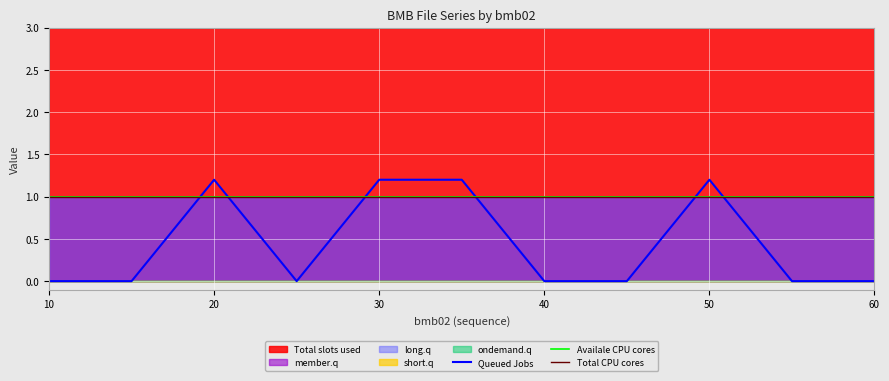

What is the lowest value of the Total CPU cores series?

1.0